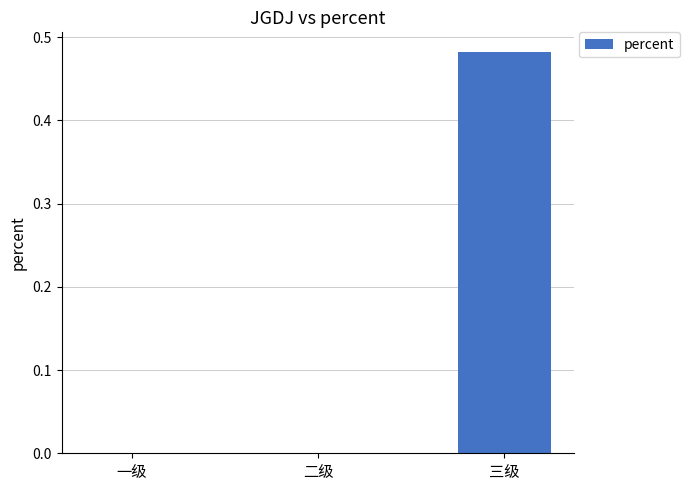

Count the number of data series in this chart.

1